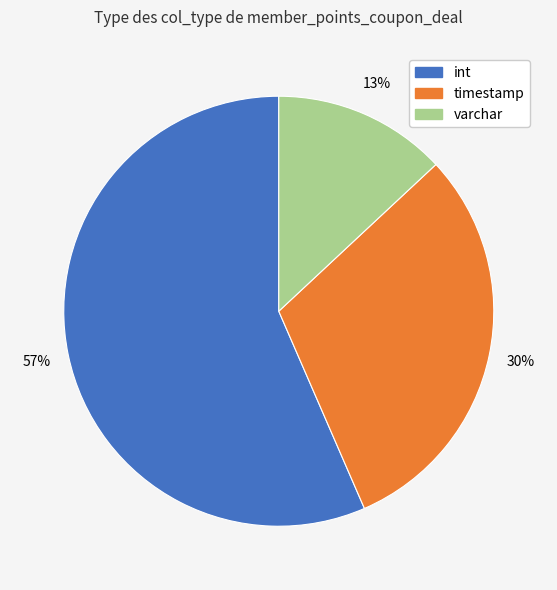

Is it true that timestamp is 44% of the pie?

False